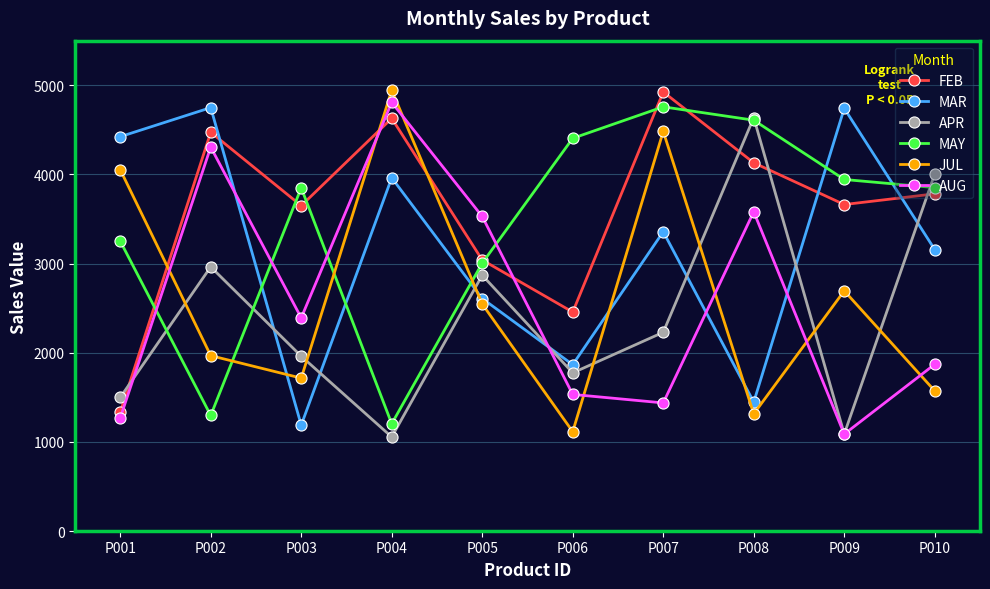

What is the total value across all series at P008?

19716